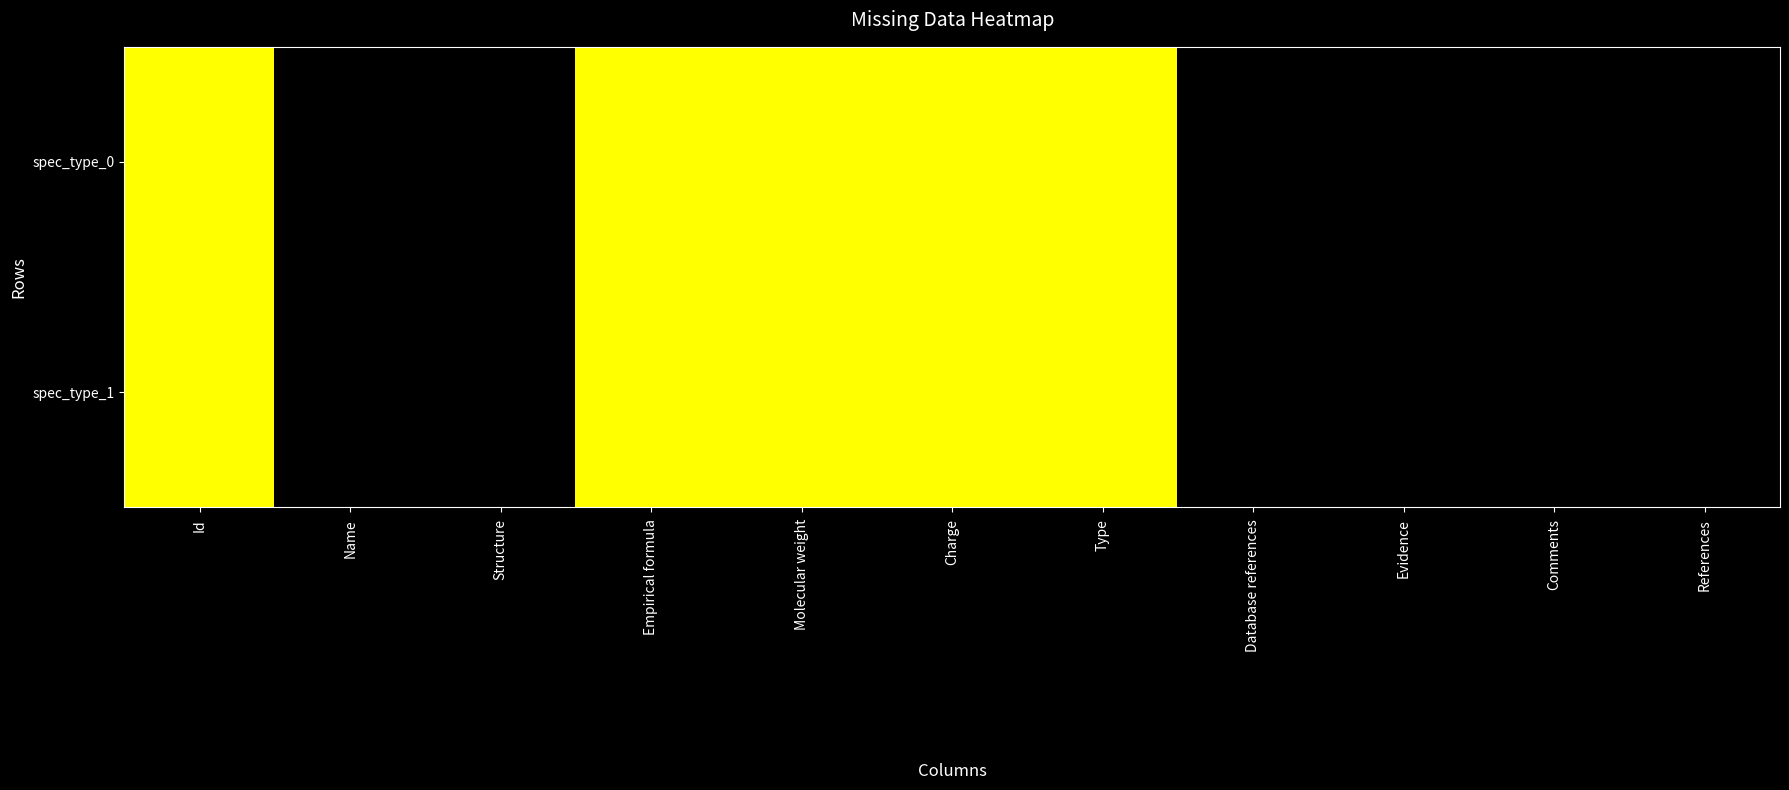

At which category is the sum across all series the highest?

Id